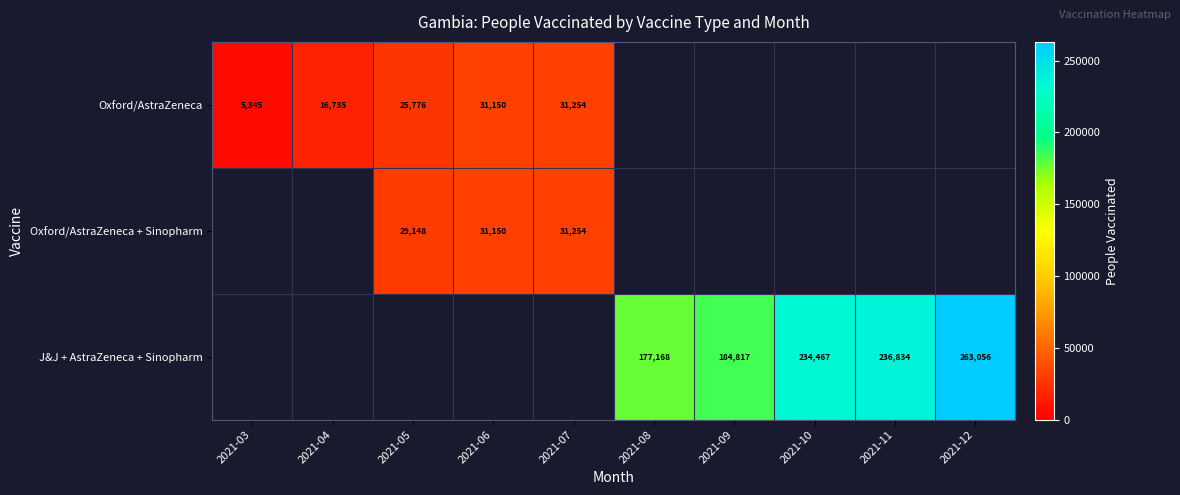

What is the sum of the J&J + AstraZeneca + Sinopharm values at 2021-08 and 2021-11?

414002